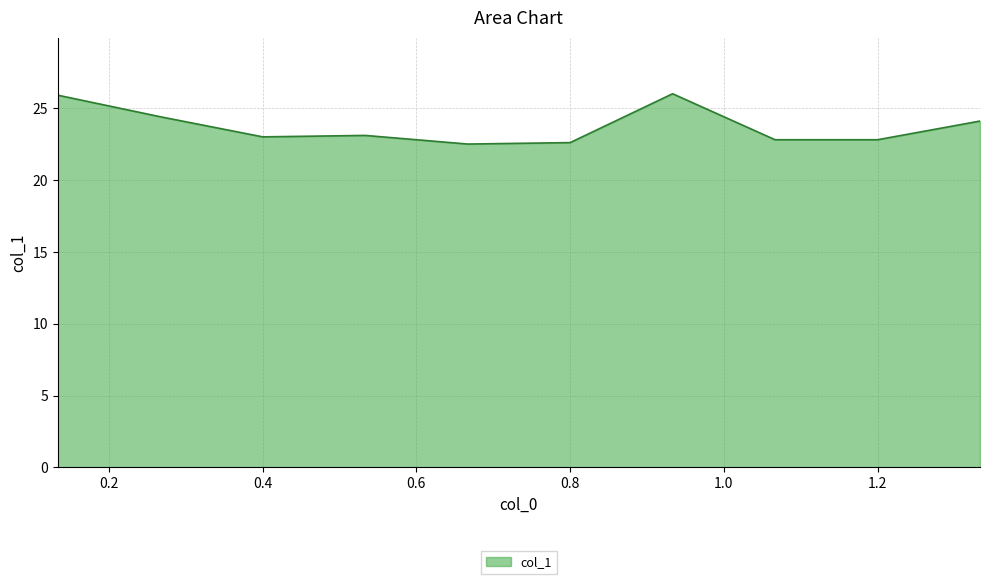

What is the smallest value displayed?

22.5